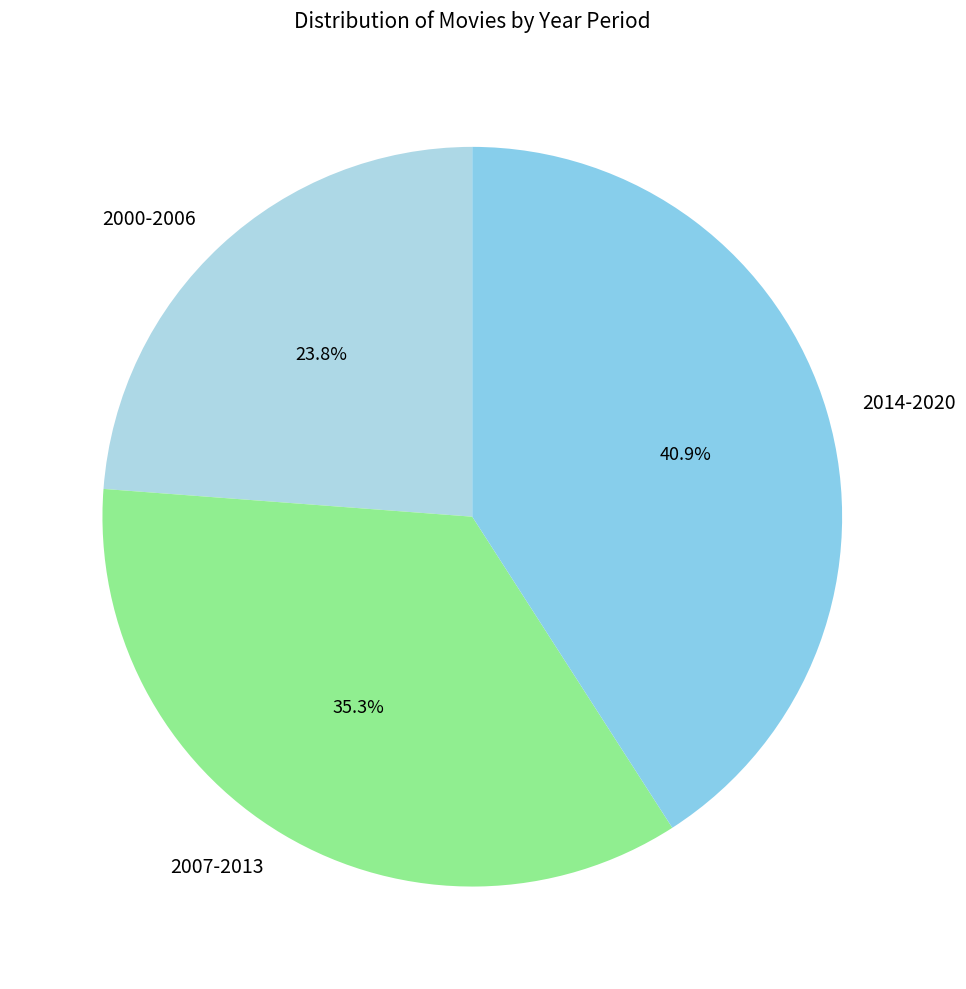

How many segments does this pie chart have?

3